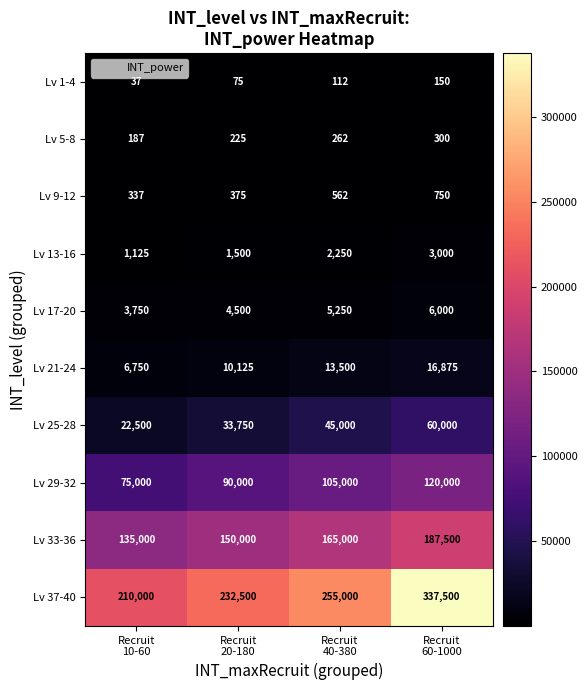

Rank the series at Recruit
10-60 from lowest to highest value.

Lv 1-4, Lv 5-8, Lv 9-12, Lv 13-16, Lv 17-20, Lv 21-24, Lv 25-28, Lv 29-32, Lv 33-36, Lv 37-40